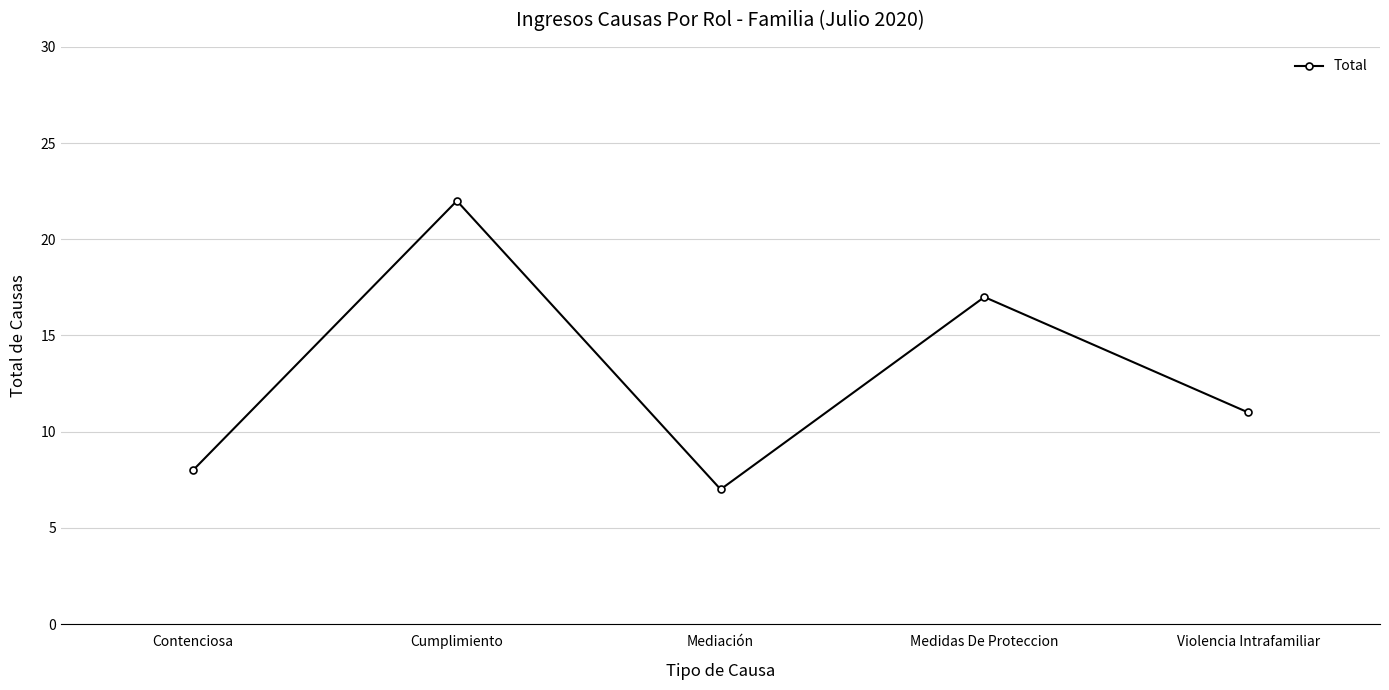

What is the label of the 5th point from the left?

Violencia Intrafamiliar